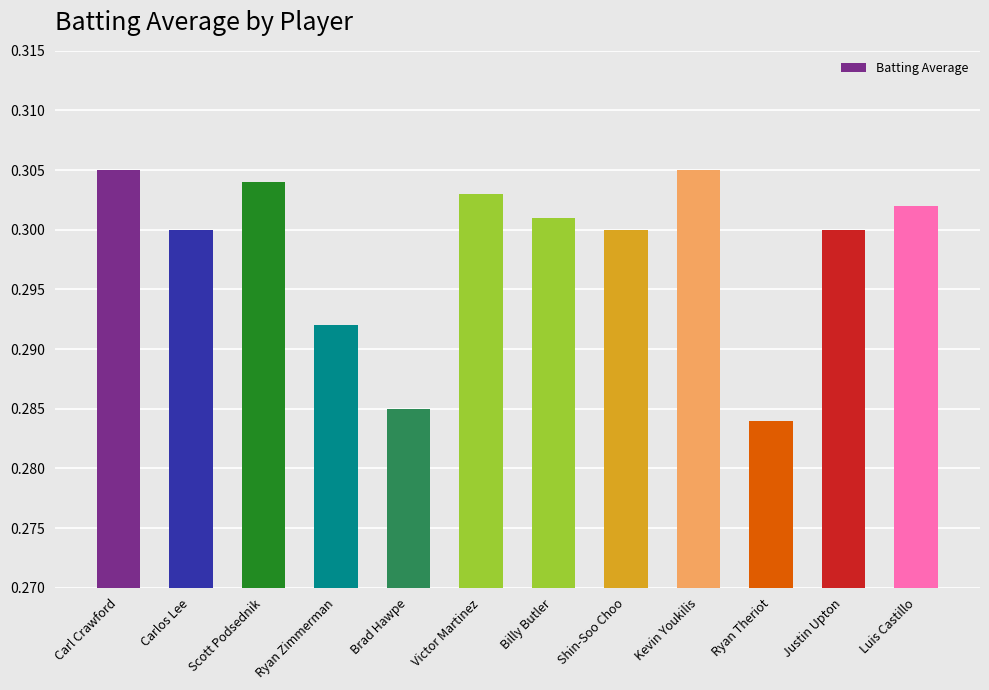

How many values are between 0 and 1?

12